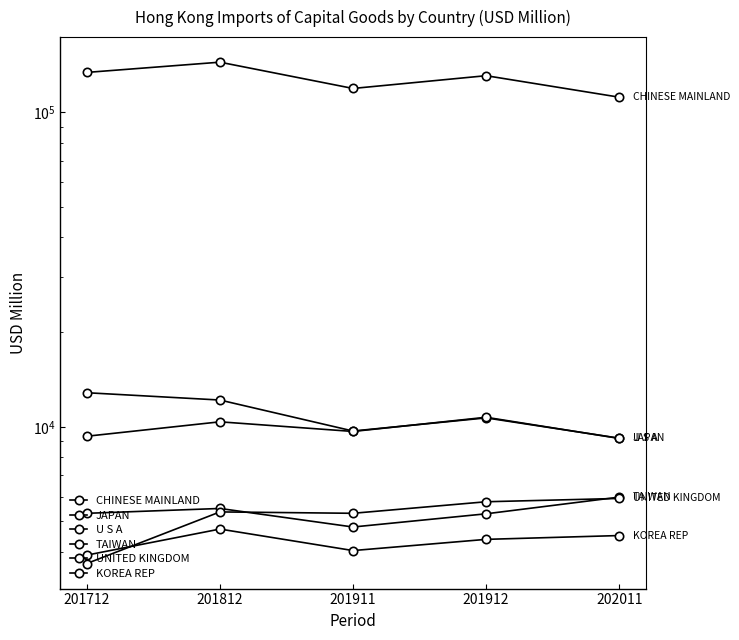

At how many categories does at least one series exceed 125103?

3